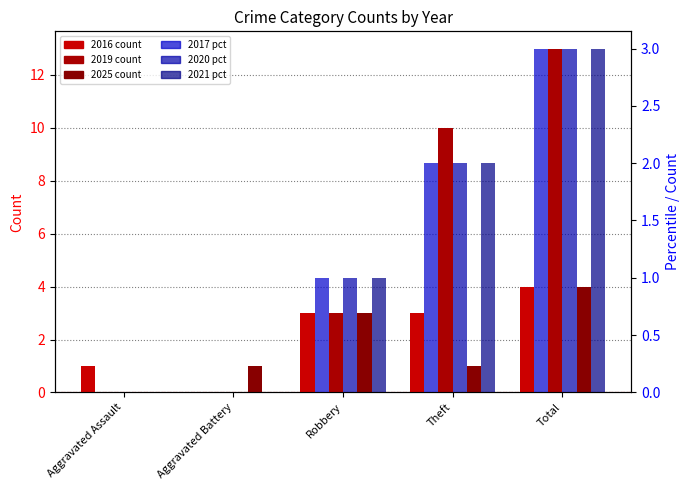

At how many categories does at least one series exceed 7?

2